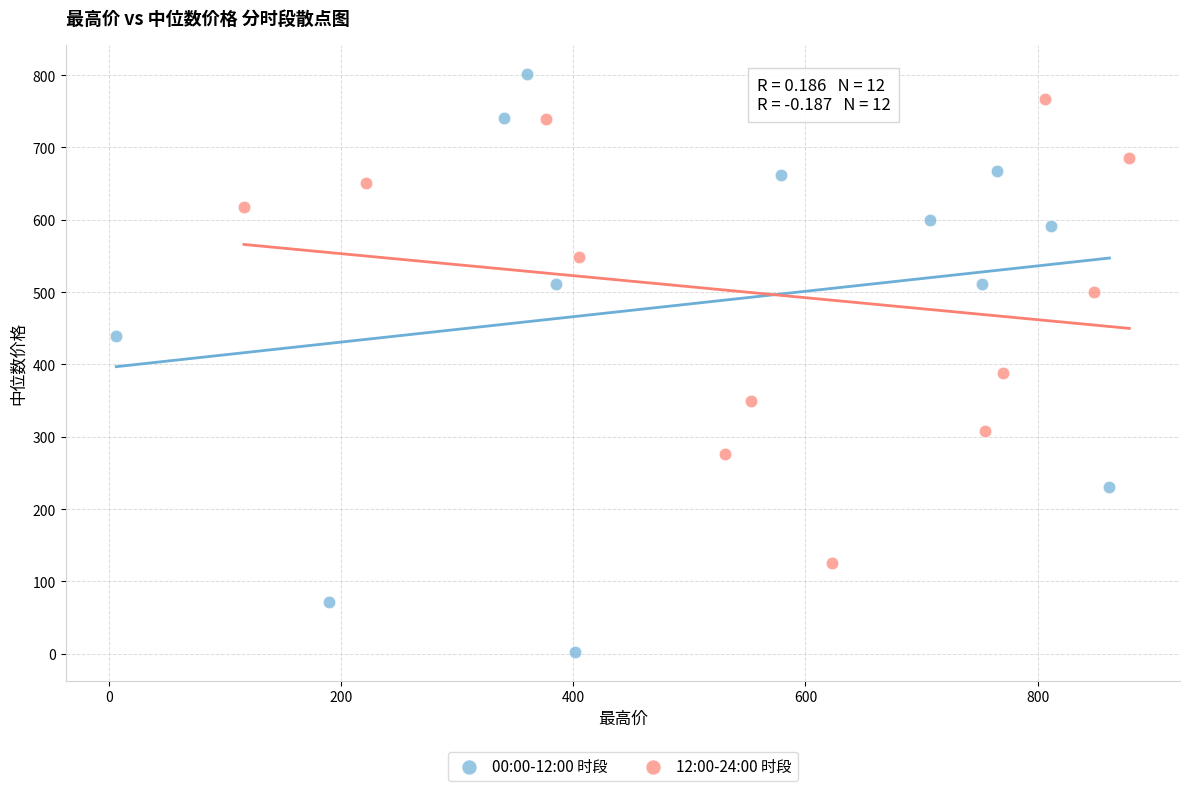

Which series has the widest spread of Y values?

00:00-12:00 时段